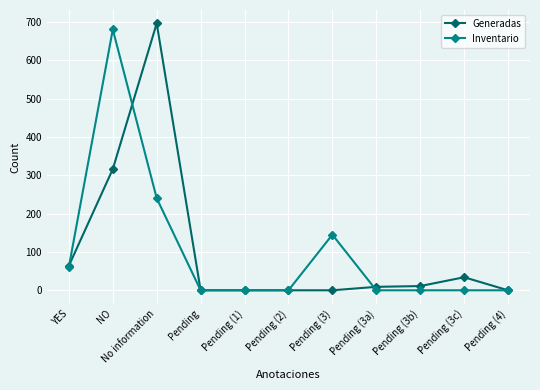

Count the number of categories in the chart.

11